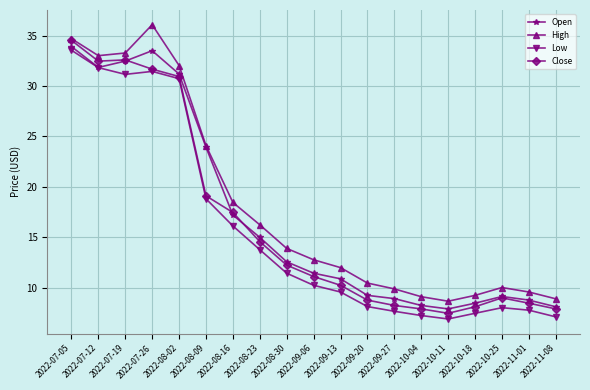

In High, how many points are higher than both neighbors (excluding endpoints)?

2